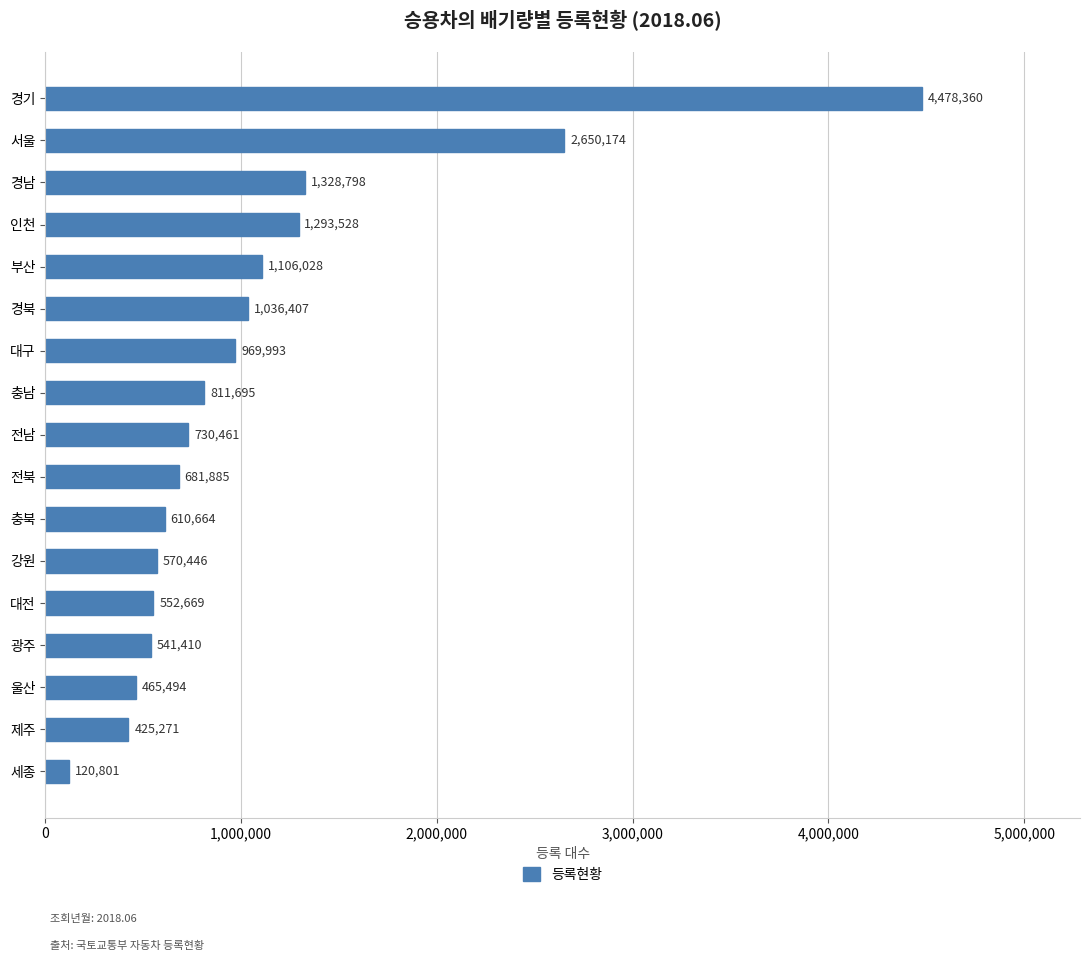

True or false: the data shows 763817 at 대전.

False